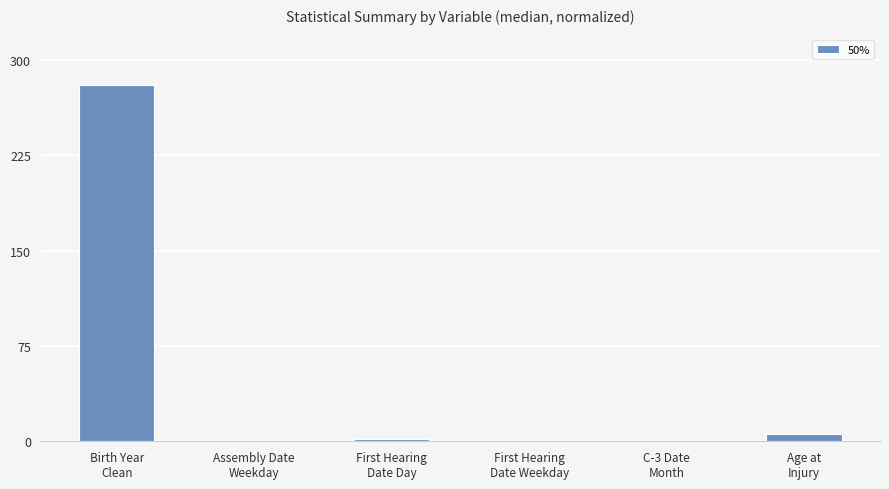

What is the greatest value displayed?

280.0